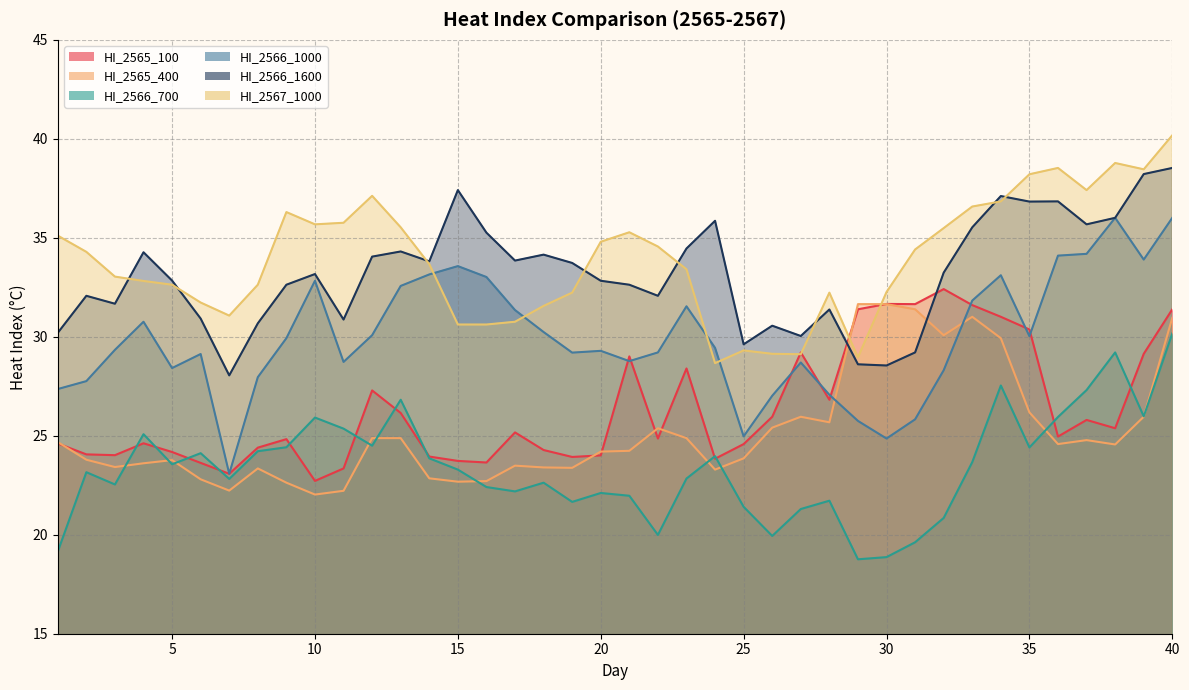

Which category has the lowest value across all series?

29